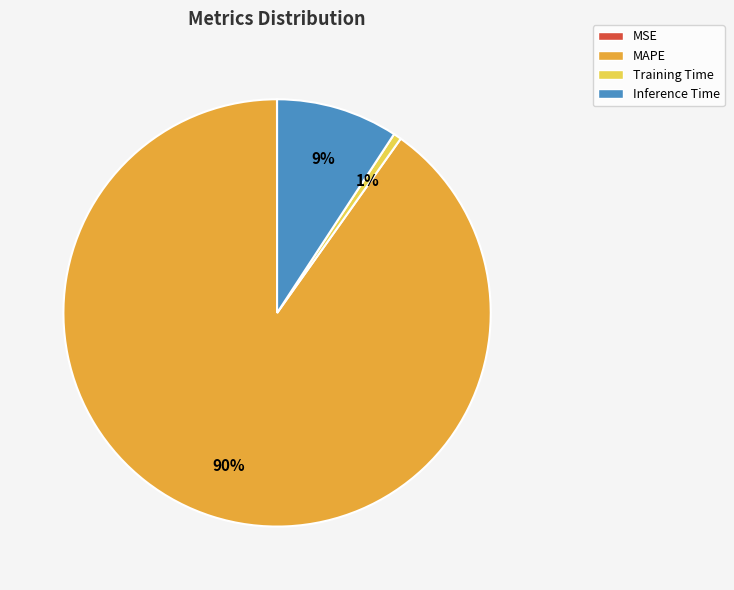

Between MAPE and Inference Time, which is larger?

MAPE